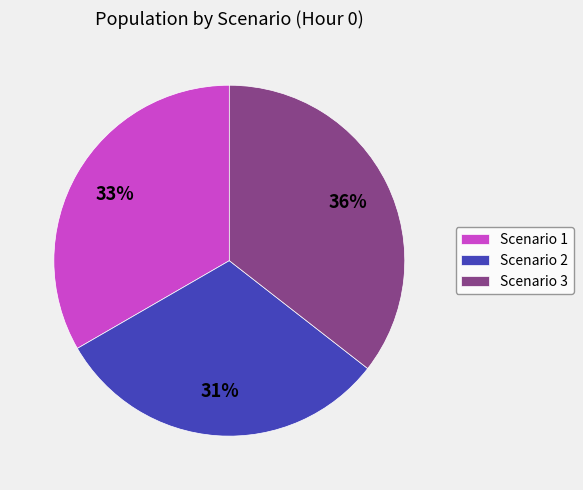

To the nearest percent, what is the average slice percentage?

33%